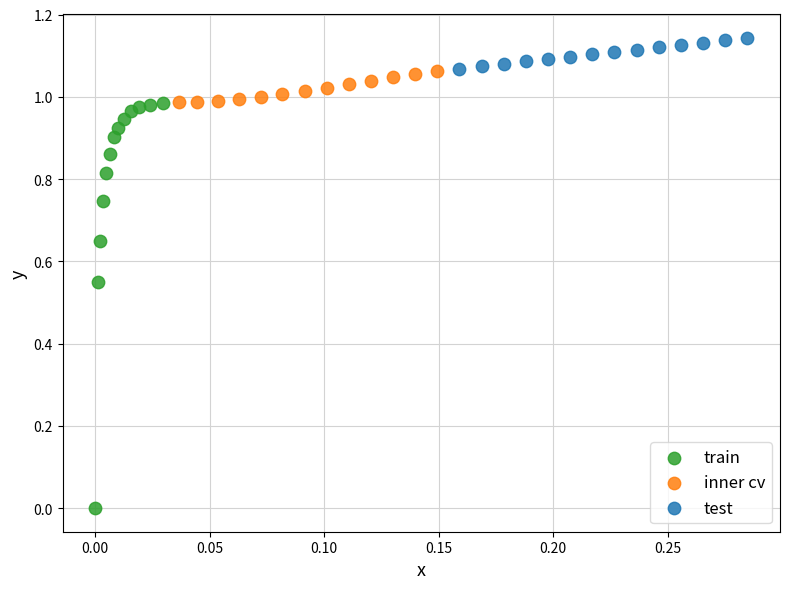

Which series has the largest Y range (max minus min)?

train